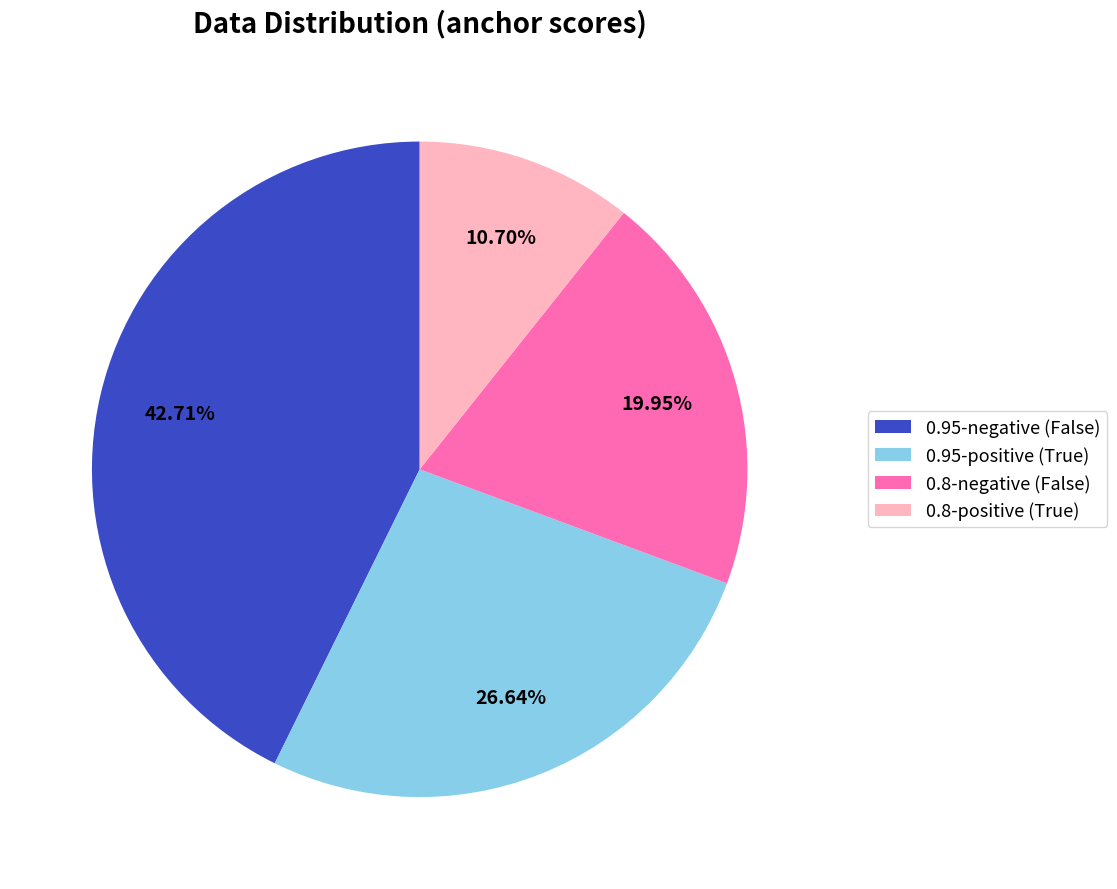

Count the number of slices in the pie.

4